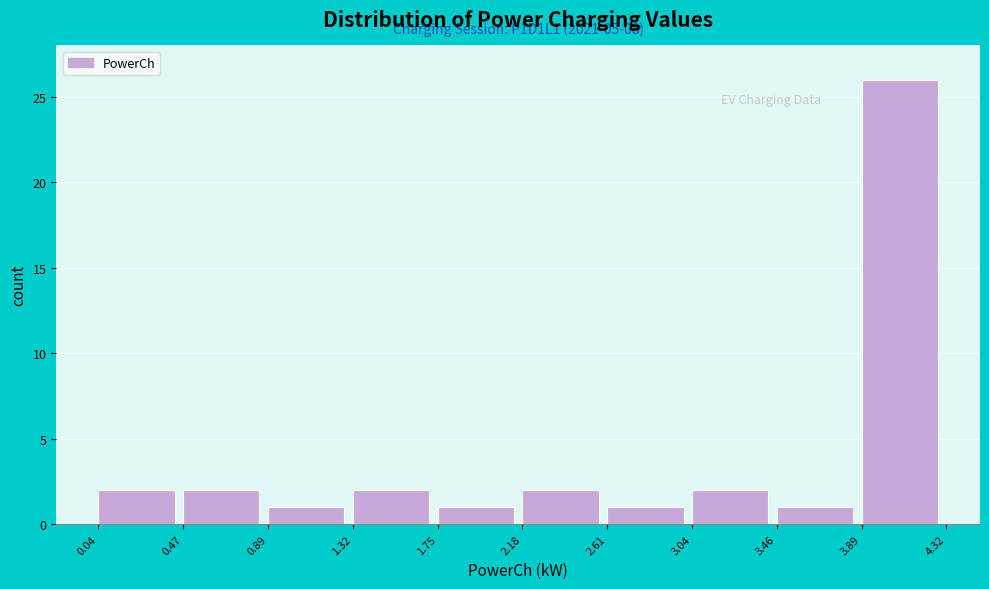

Which range on the x-axis has the tallest bar?

3.89 to 4.32